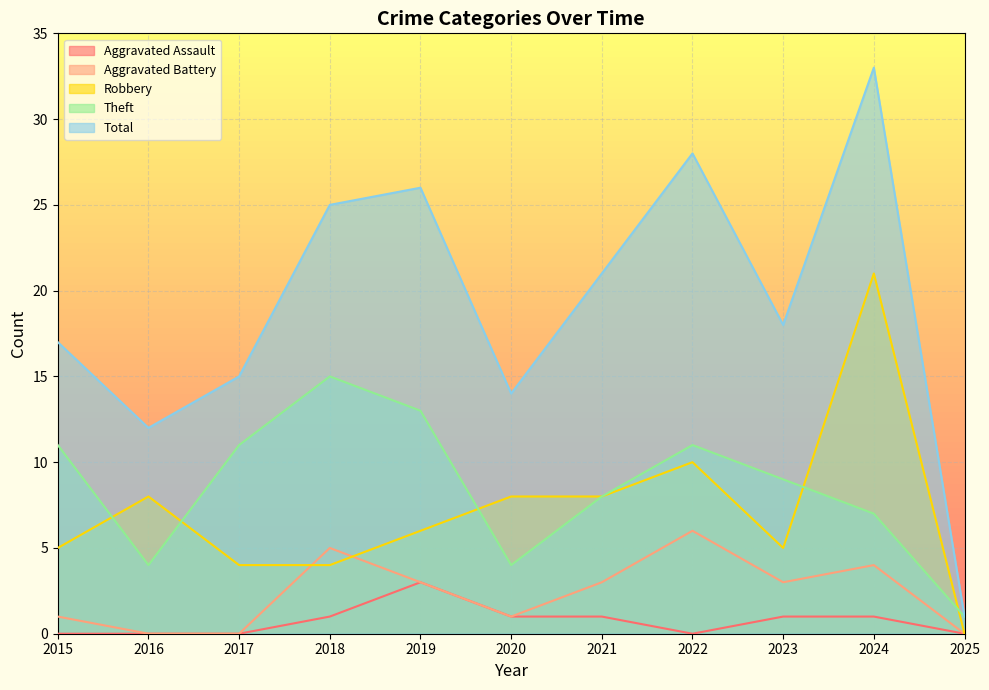

What is the average value of the Total series?

19